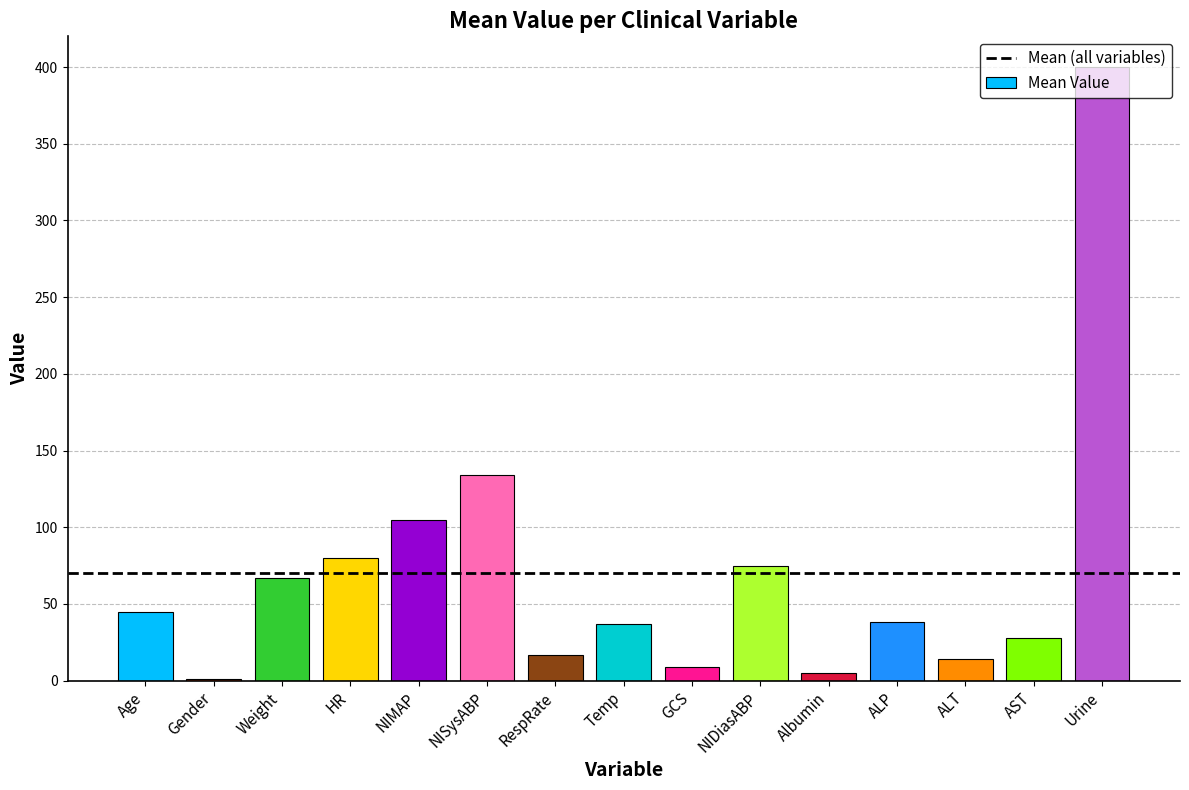

What is the maximum value shown in the chart?

400.0